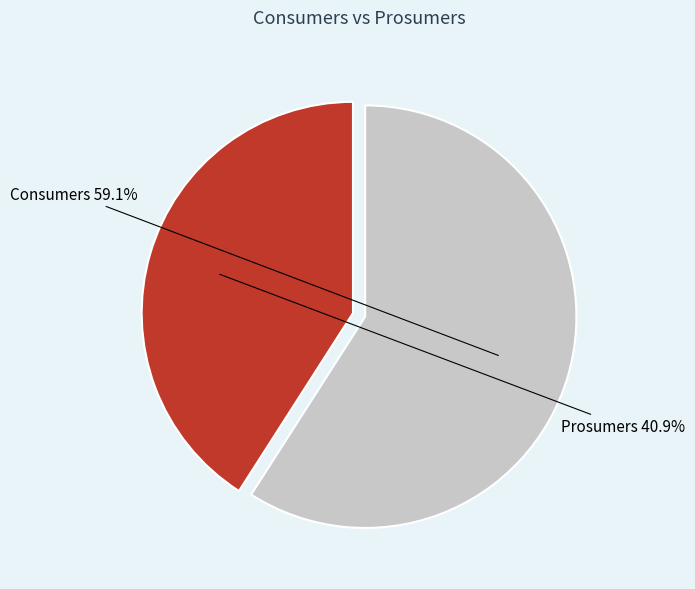

True or false: Consumers accounts for 59% of the total.

True